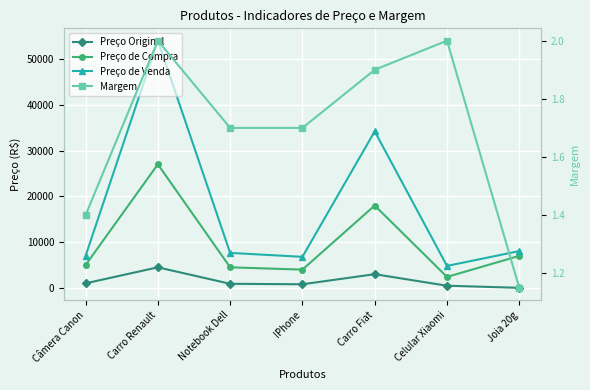

Rank the categories by Preço de Compra value from highest to lowest.

Carro Renault, Carro Fiat, Joia 20g, Câmera Canon, Notebook Dell, IPhone, Celular Xiaomi